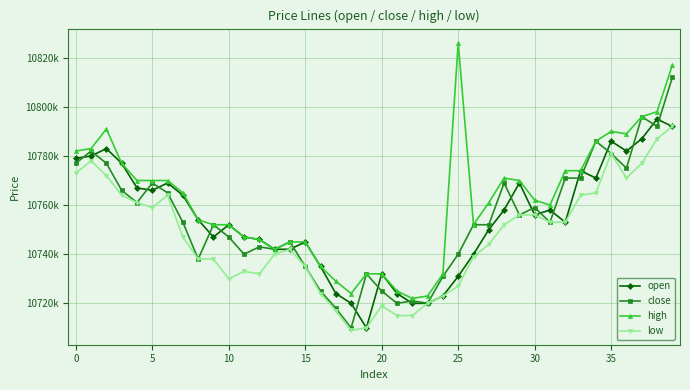

Is this an area chart (filled region under the line)?

No